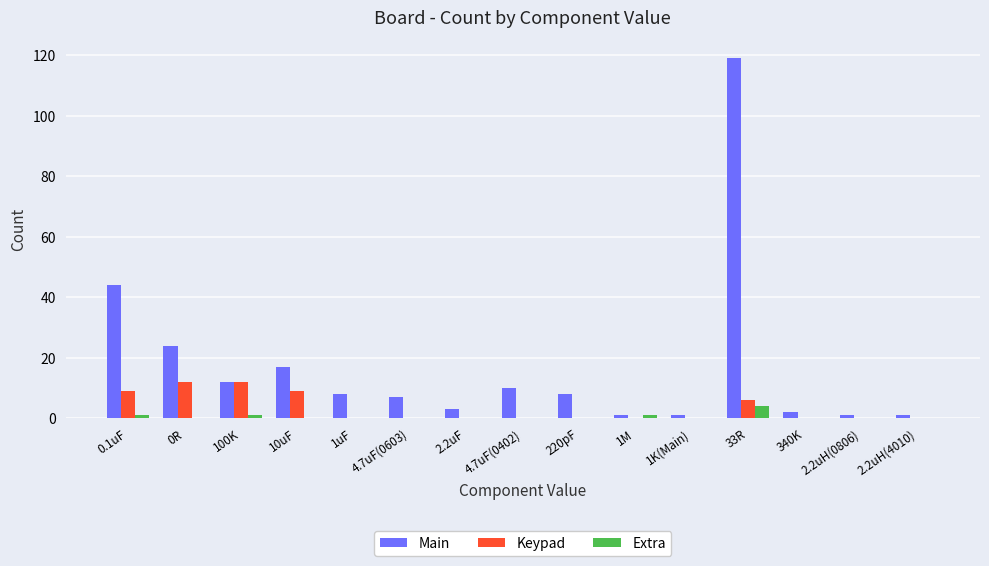

At which category is the sum across all series the highest?

33R